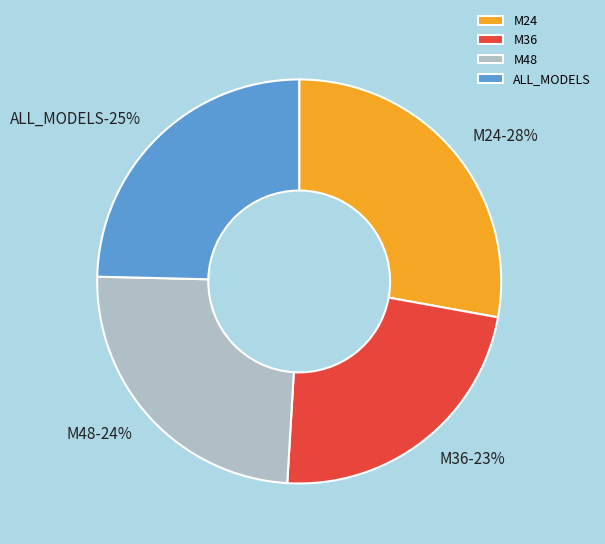

Is it true that M48 is 38% of the pie?

False